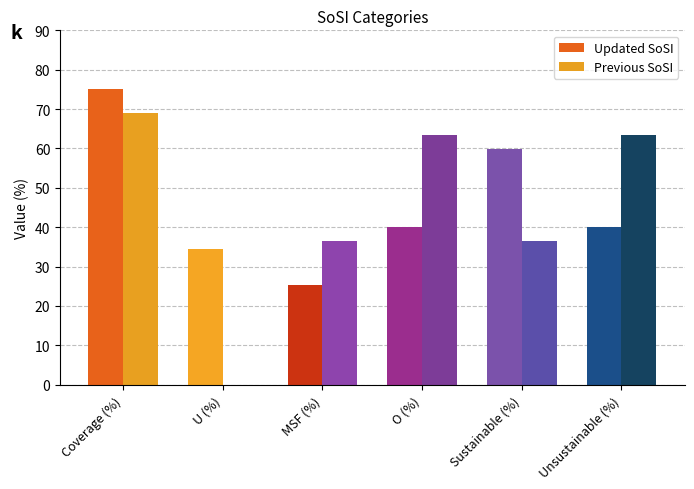

What position from the right is MSF (%)?

4